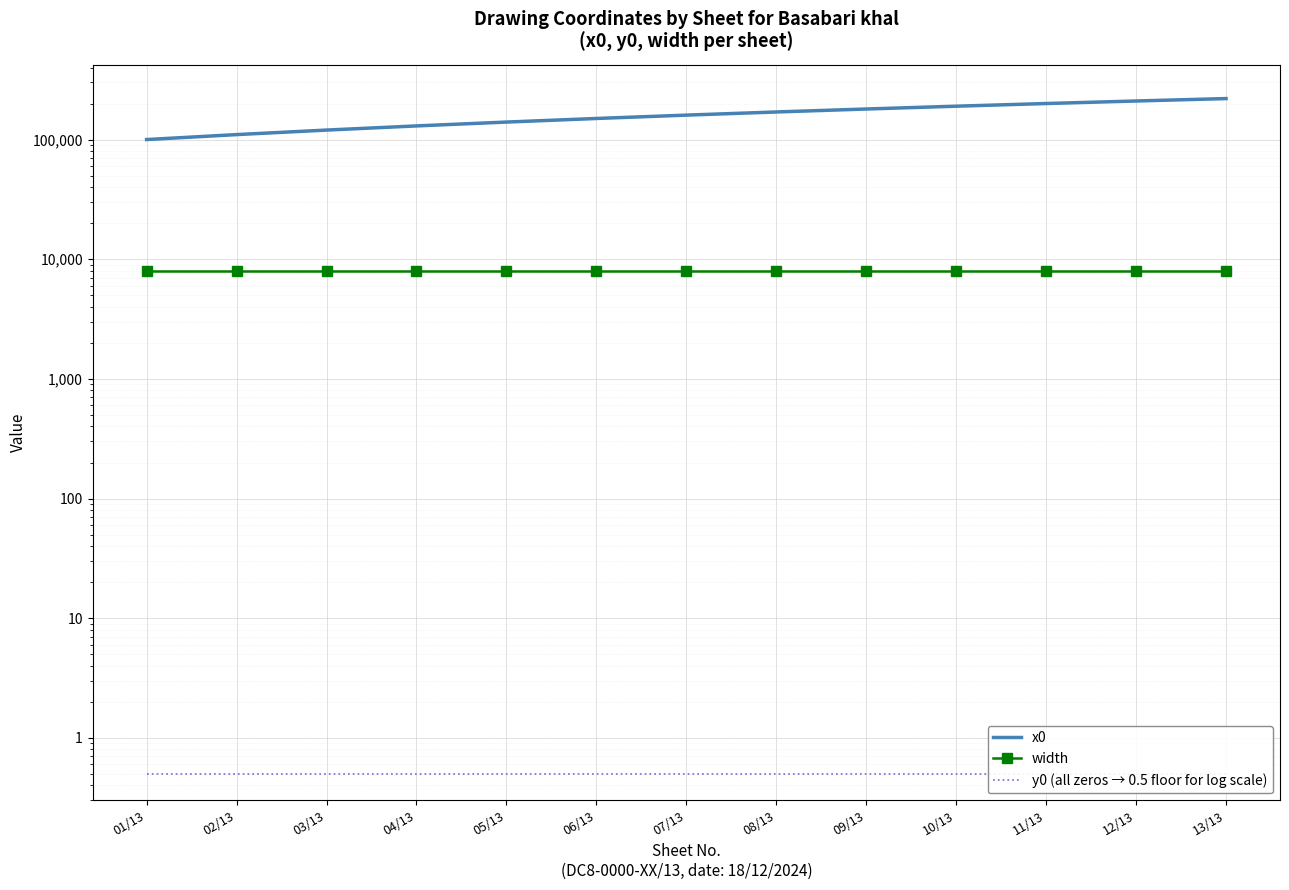

Reading right to left, transcribe all the data shown in this chart.

x0: 13/13=220000.0	12/13=210000.0	11/13=200000.0	10/13=190000.0	09/13=180000.0	08/13=170000.0	07/13=160000.0	06/13=150000.0	05/13=140000.0	04/13=130000.0	03/13=120000.0	02/13=110000.0	01/13=100000.0
width: 13/13=8000.0	12/13=8000.0	11/13=8000.0	10/13=8000.0	09/13=8000.0	08/13=8000.0	07/13=8000.0	06/13=8000.0	05/13=8000.0	04/13=8000.0	03/13=8000.0	02/13=8000.0	01/13=8000.0
y0 (all zeros → 0.5 floor for log scale): 13/13=0.5	12/13=0.5	11/13=0.5	10/13=0.5	09/13=0.5	08/13=0.5	07/13=0.5	06/13=0.5	05/13=0.5	04/13=0.5	03/13=0.5	02/13=0.5	01/13=0.5